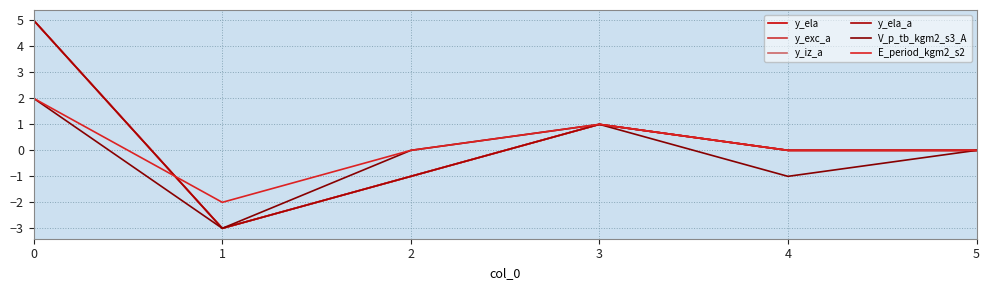

Does the chart display data point markers on the line(s)?

No